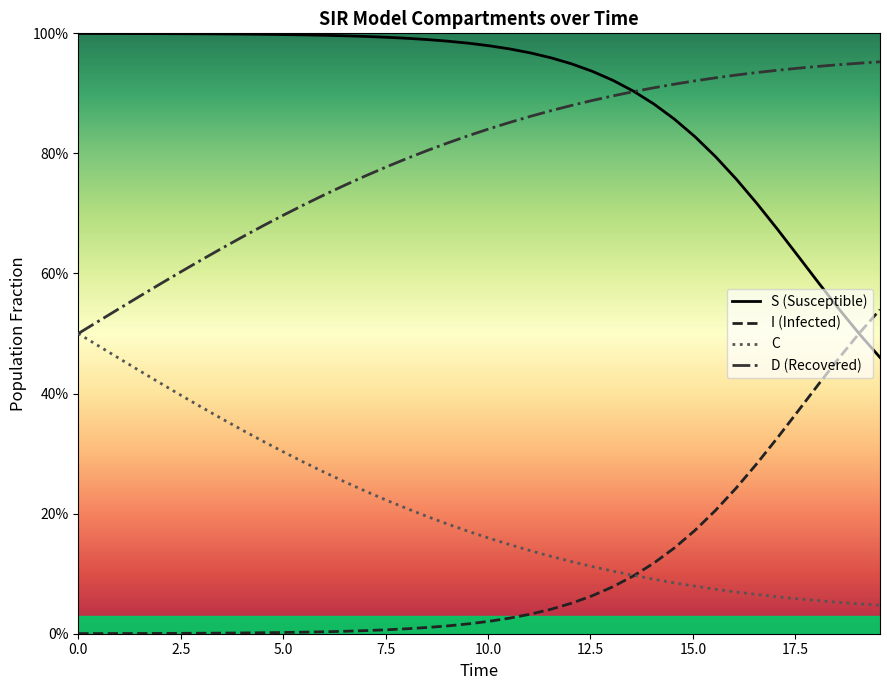

List the series in order of their peak value, highest first.

S (Susceptible), D (Recovered), I (Infected), C